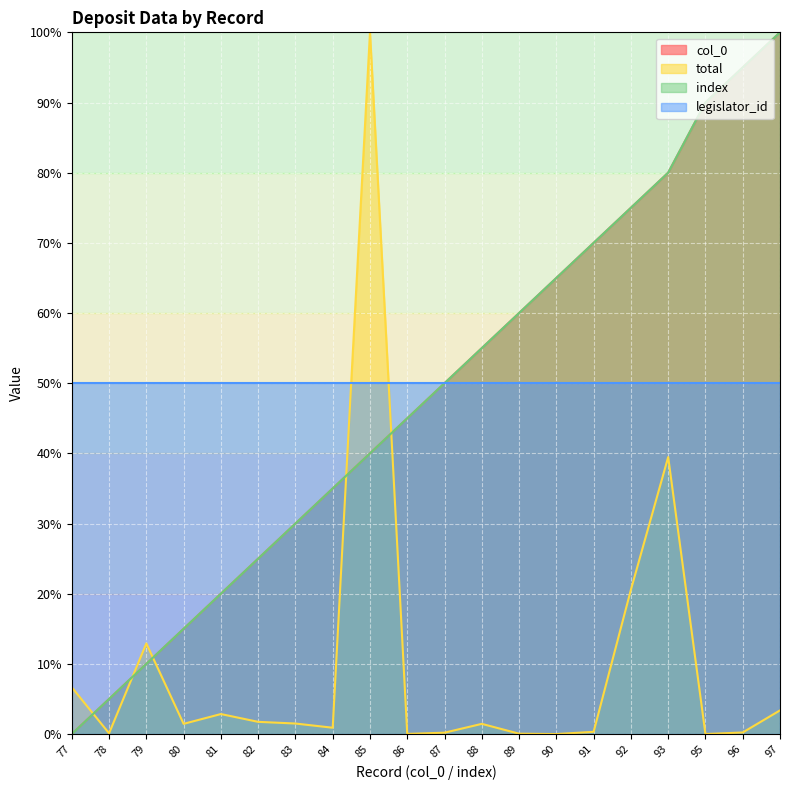

The index series shows 34.9 at 89. True or false?

False